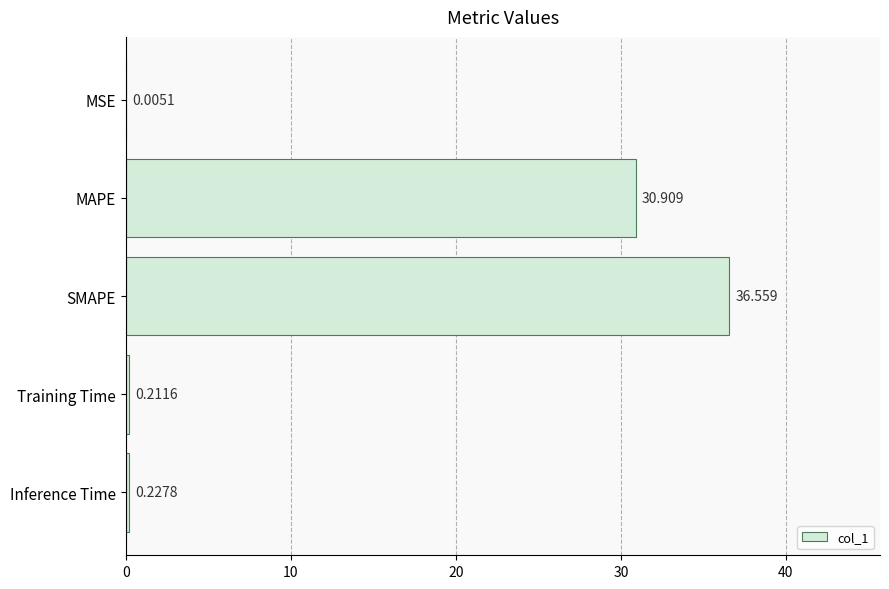

Where is the data nearest to the value 18?

MAPE